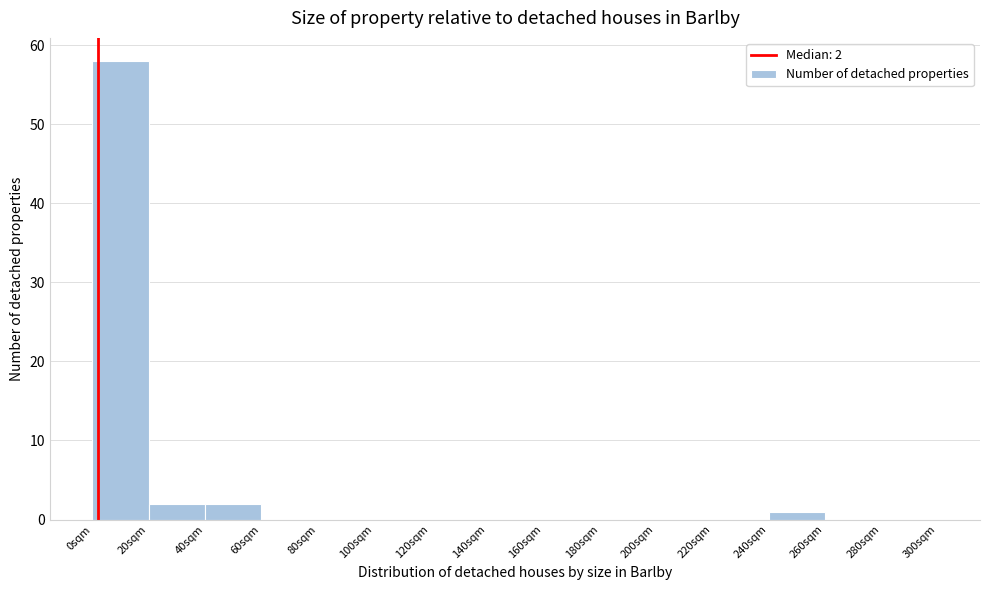

Which range on the x-axis has the tallest bar?

0 to 20